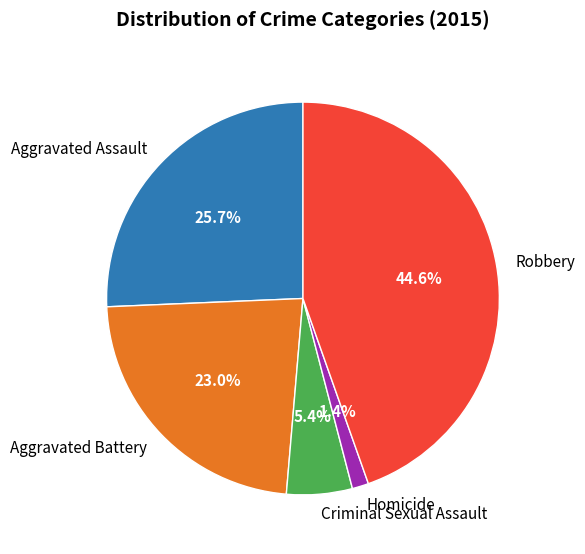

Is there a majority slice in this chart?

No